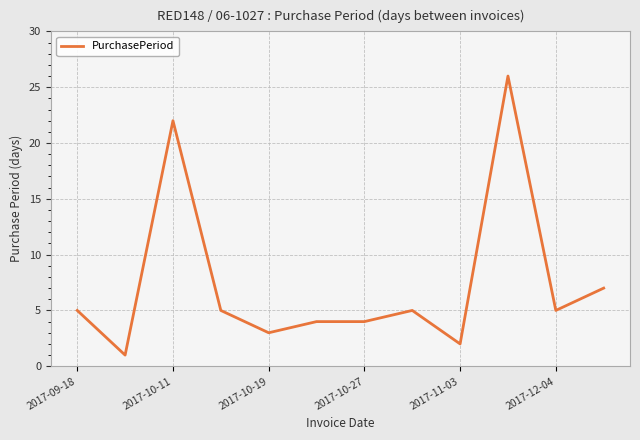

What is the maximum value shown in the chart?

26